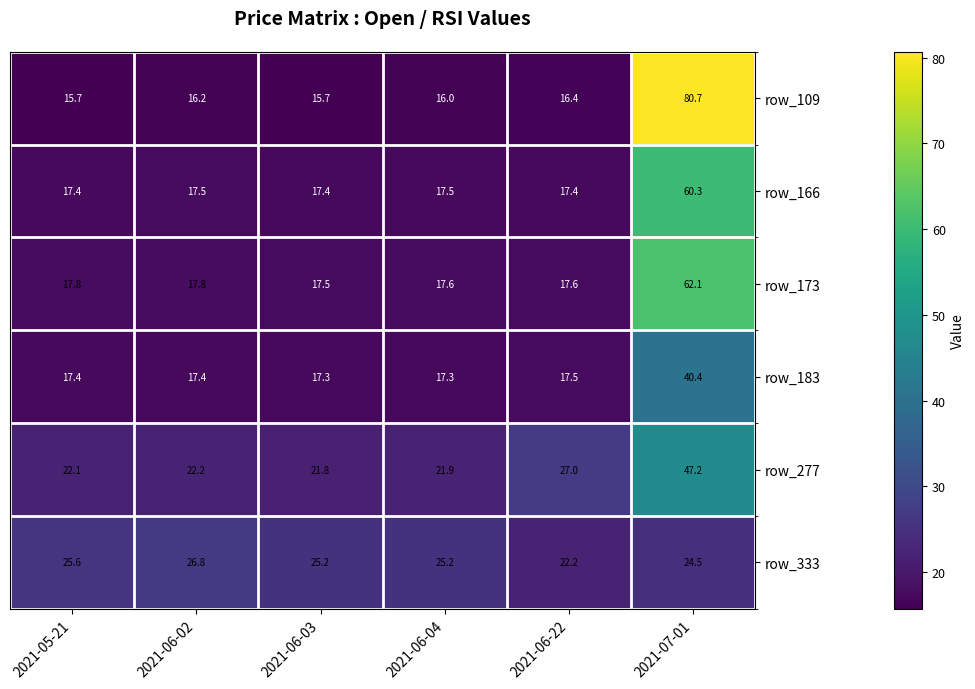

What is the difference between the second highest and minimum values in the row_109 series?

0.7